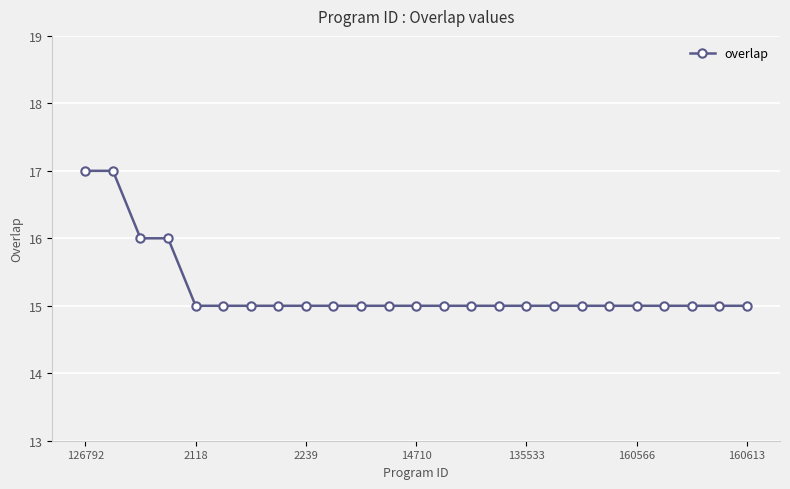

What is the average value?

15